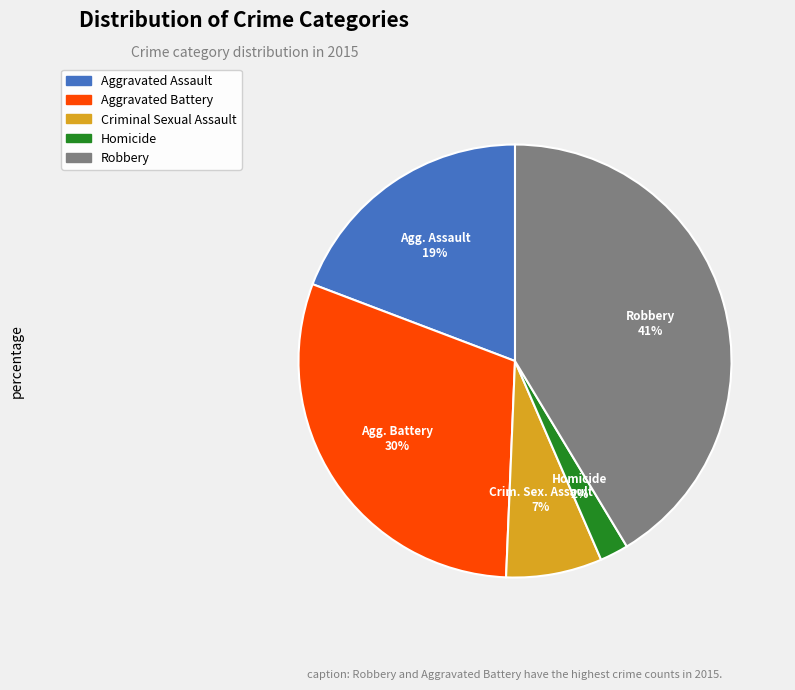

Is there any slice that represents more than half of the pie?

No